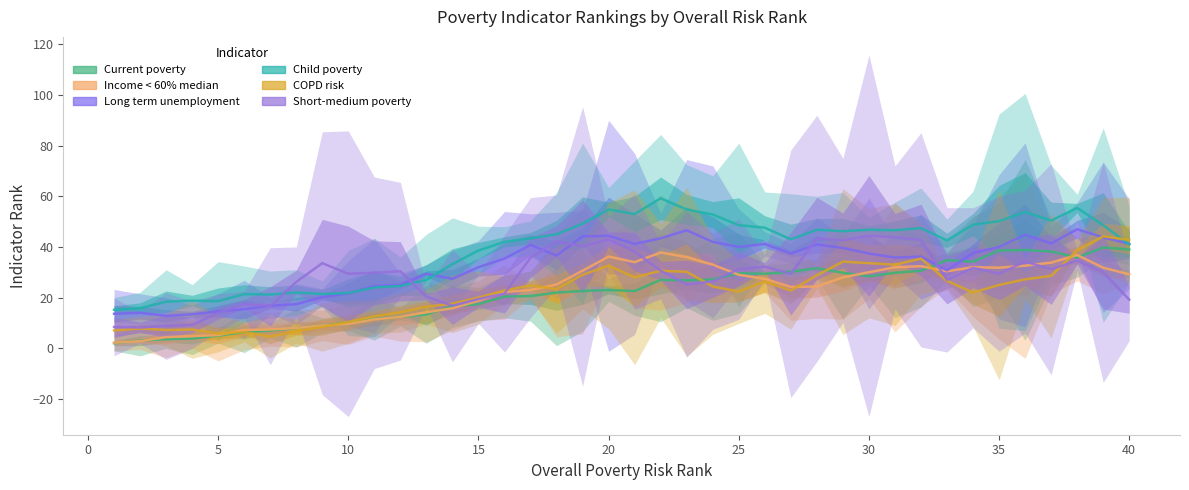

What is the highest value of the Short-medium poverty series?

44.4